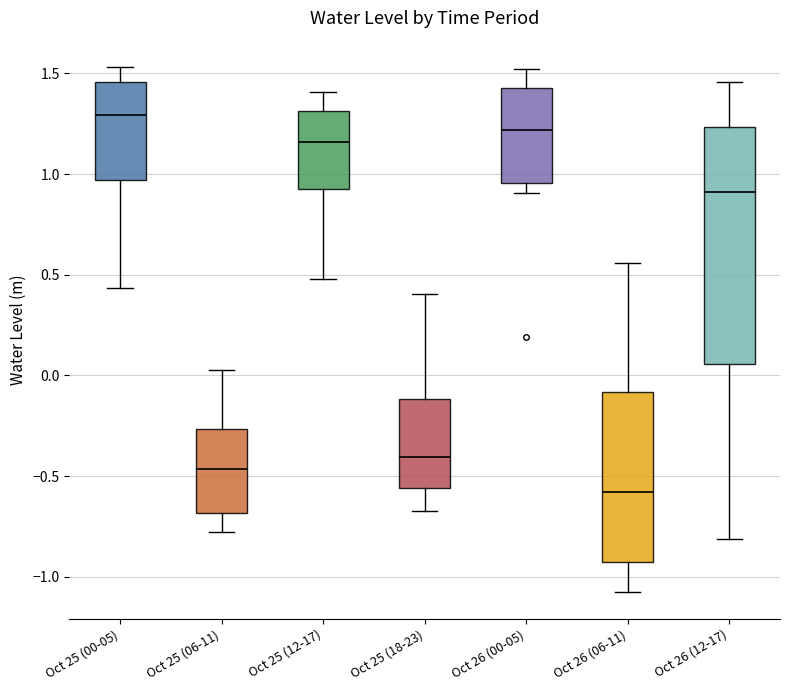

Reading left to right, transcribe this box plot: for each box, give where its median line is, the range the box spans, and where its two whiskers end, as read against the y-axis. The values are not printed on the chart, so give them approximately, as read against the axis.

Oct 25 (00-05): median 1.30, box 0.95 to 1.45, whiskers 0.45 to 1.55
Oct 25 (06-11): median -0.45, box -0.70 to -0.25, whiskers -0.80 to 0.05
Oct 25 (12-17): median 1.15, box 0.95 to 1.30, whiskers 0.50 to 1.40
Oct 25 (18-23): median -0.40, box -0.55 to -0.10, whiskers -0.65 to 0.40
Oct 26 (00-05): median 1.20, box 0.95 to 1.45, whiskers 0.90 to 1.50
Oct 26 (06-11): median -0.60, box -0.95 to -0.10, whiskers -1.10 to 0.55
Oct 26 (12-17): median 0.90, box 0.05 to 1.25, whiskers -0.80 to 1.45